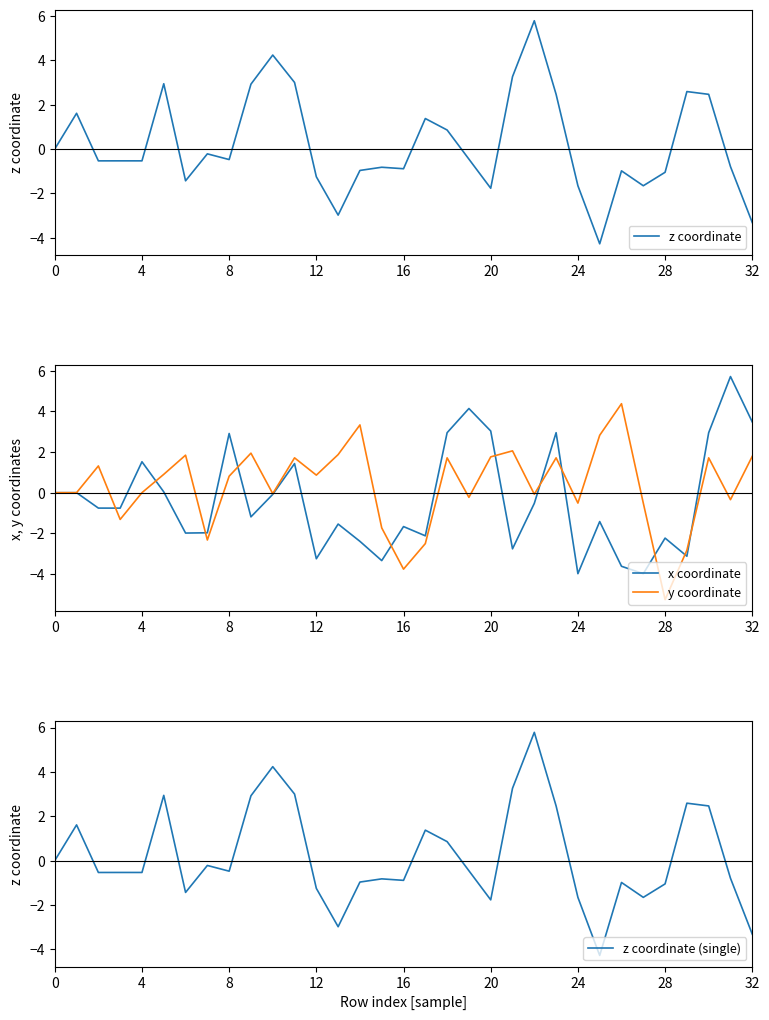

What is the highest value of the x coordinate series?

5.7